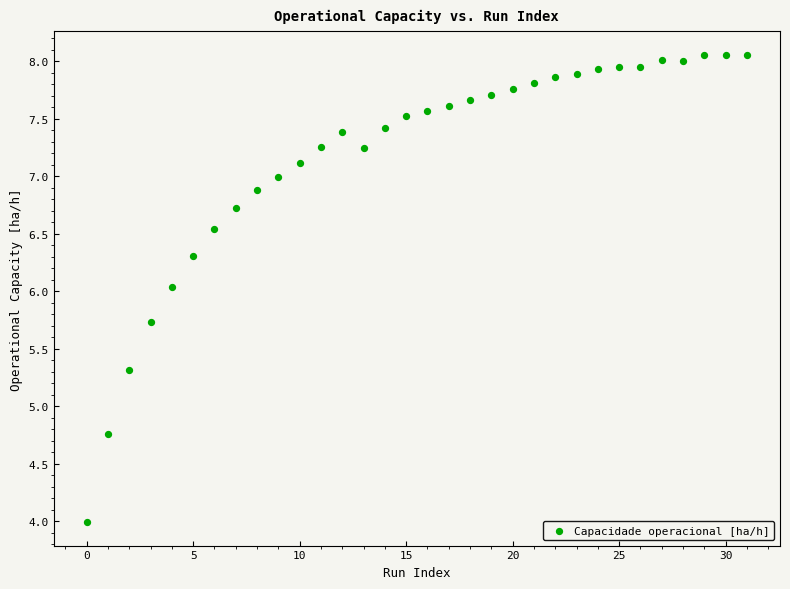

What is the range of Y values (max minus min)?

4.1